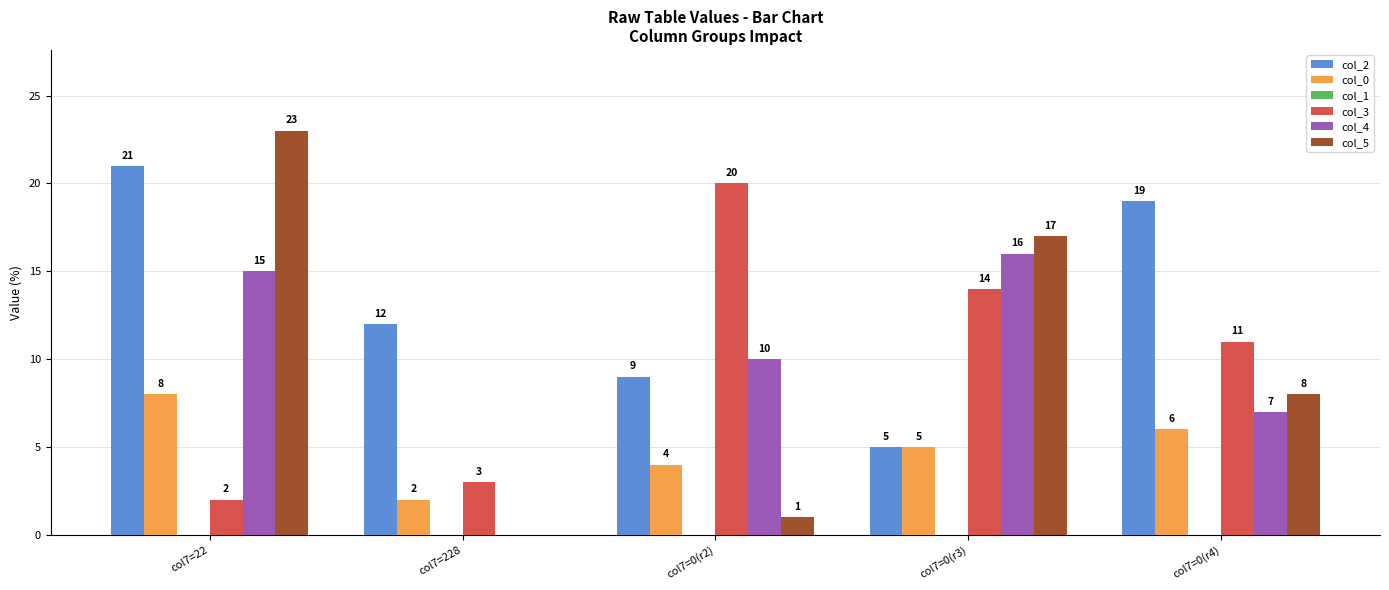

Reading left to right, transcribe all the data shown in this chart.

col_2: col7=22=21	col7=228=12	col7=0(r2)=9	col7=0(r3)=5	col7=0(r4)=19
col_0: col7=22=8	col7=228=2	col7=0(r2)=4	col7=0(r3)=5	col7=0(r4)=6
col_3: col7=22=2	col7=228=3	col7=0(r2)=20	col7=0(r3)=14	col7=0(r4)=11
col_4: col7=22=15	col7=228=0	col7=0(r2)=10	col7=0(r3)=16	col7=0(r4)=7
col_5: col7=22=23	col7=228=0	col7=0(r2)=1	col7=0(r3)=17	col7=0(r4)=8